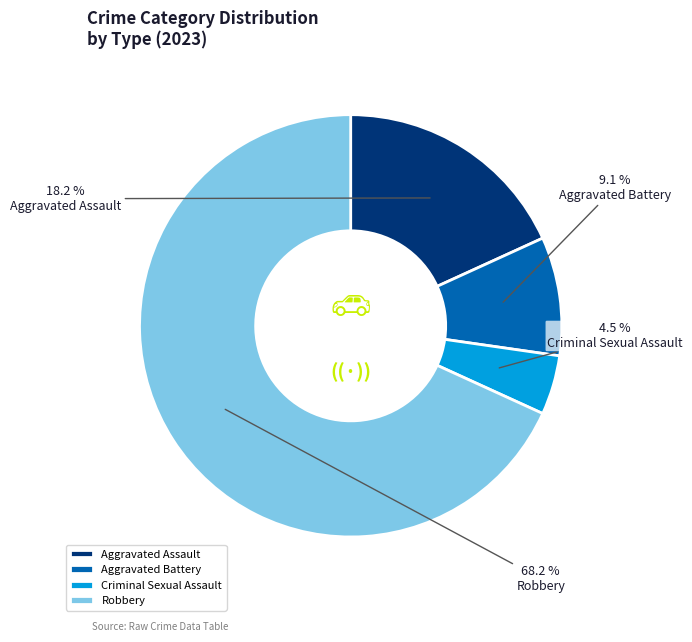

What is the smallest slice in the pie chart?

Criminal Sexual Assault